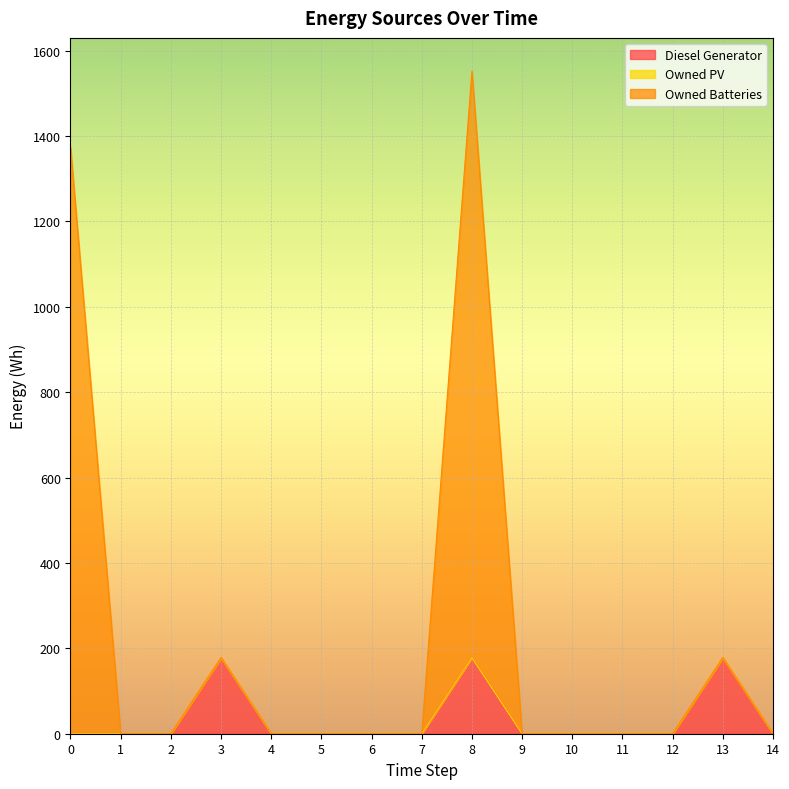

Which has a higher value, 13 or 6?

13